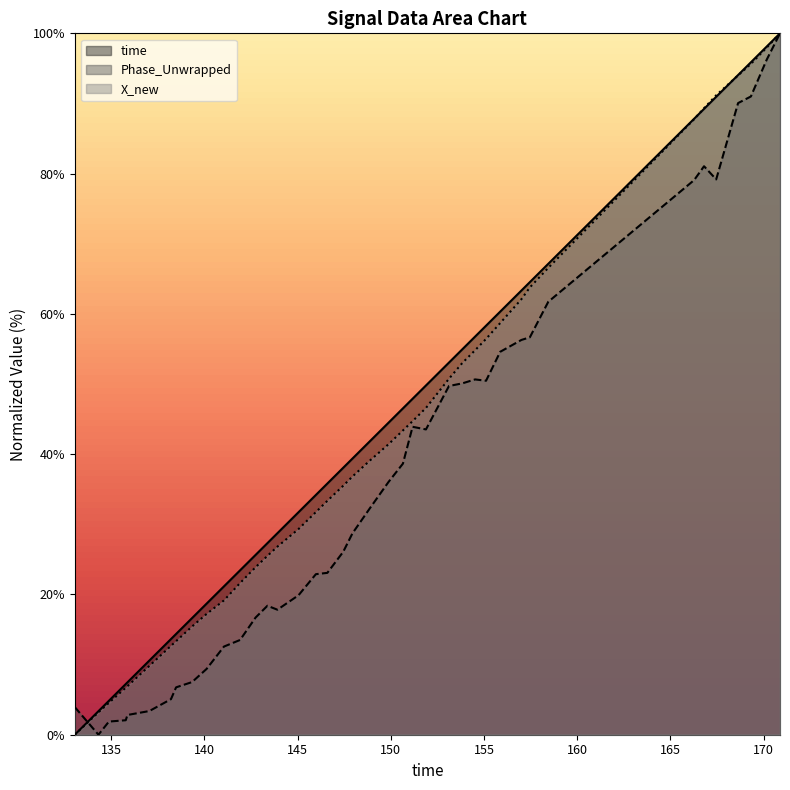

What is the average value of the X_new series?

42.8